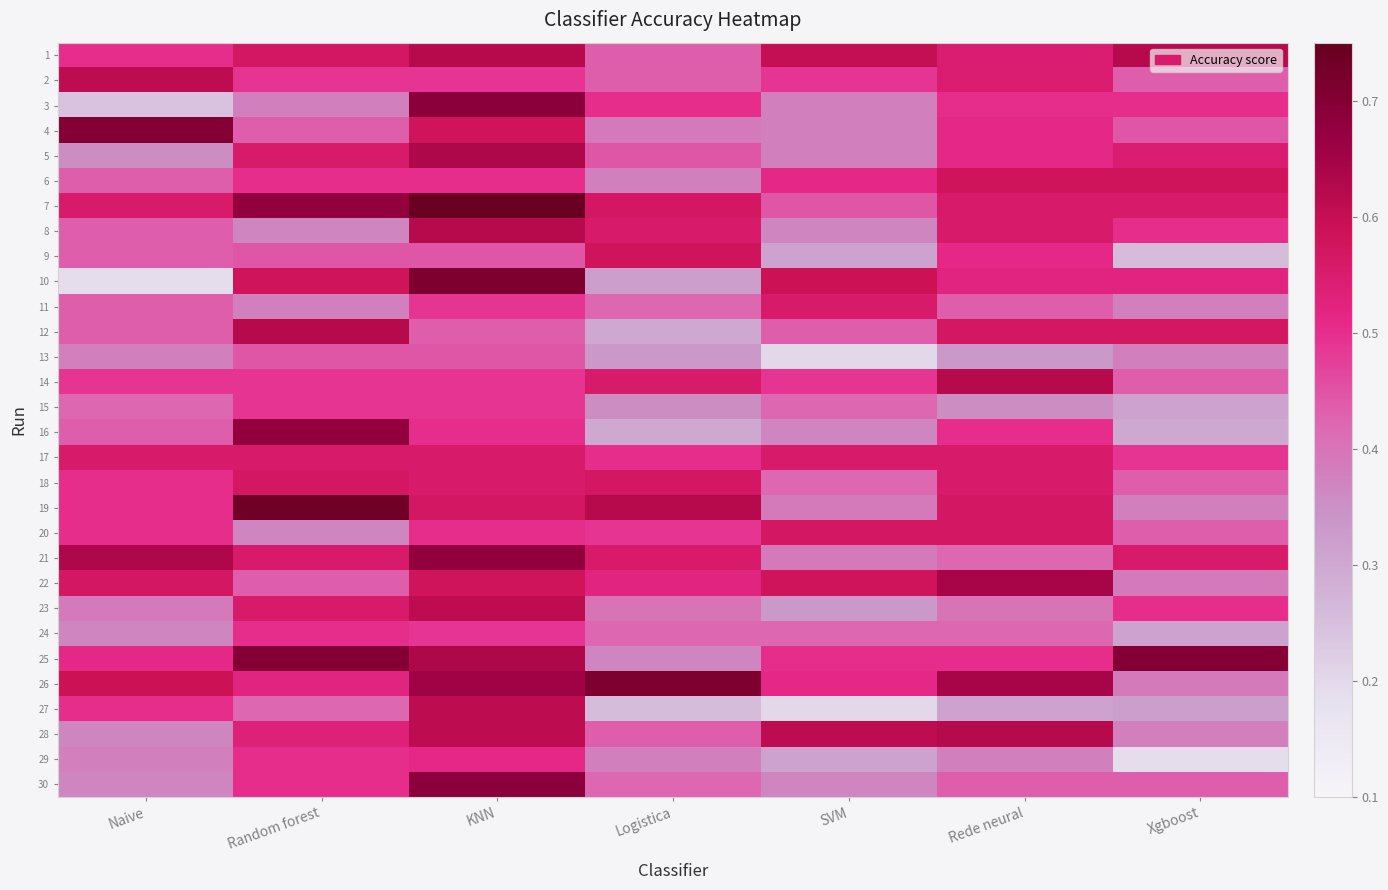

Which category has the highest value across all series?

KNN